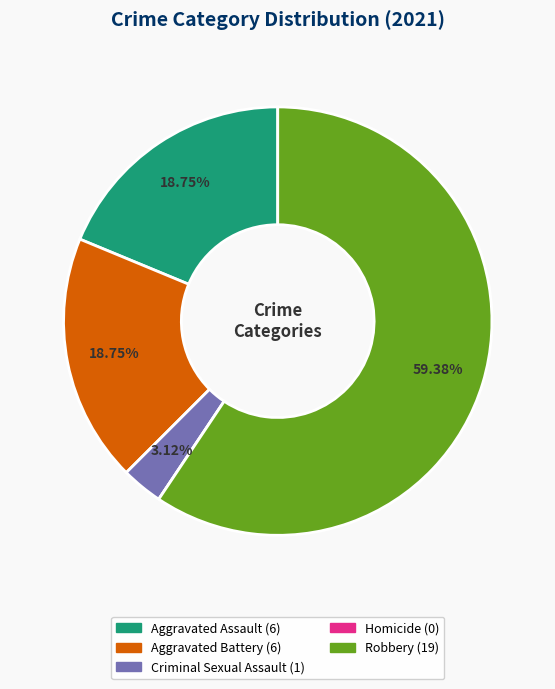

Is there any slice that represents more than half of the pie?

Yes